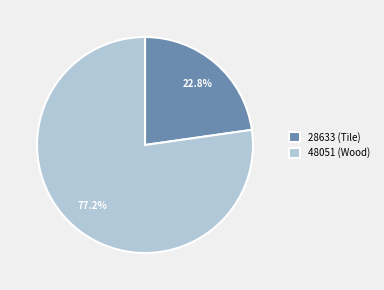

Which category accounts for the majority?

48051 (Wood)